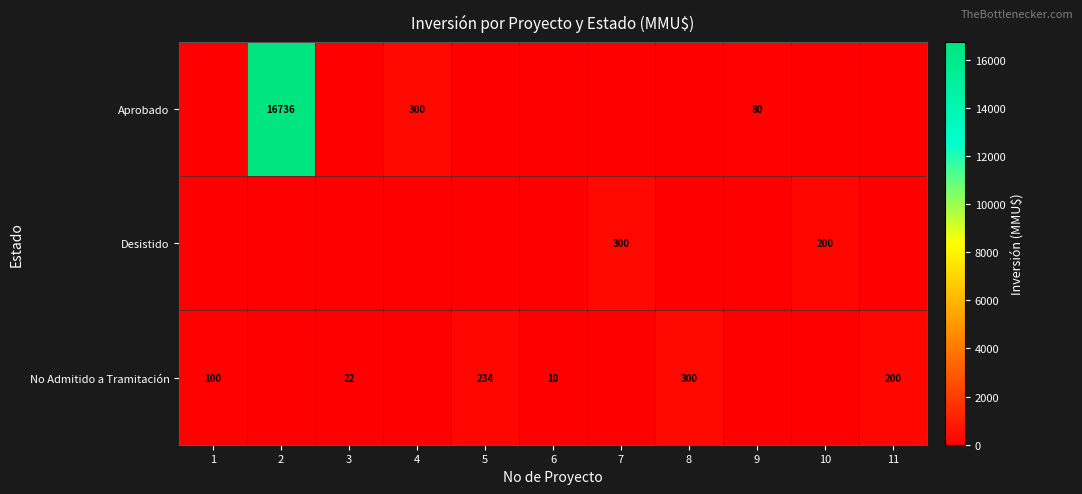

True or false: No Admitido a Tramitación has a value of 300 at 8.

True